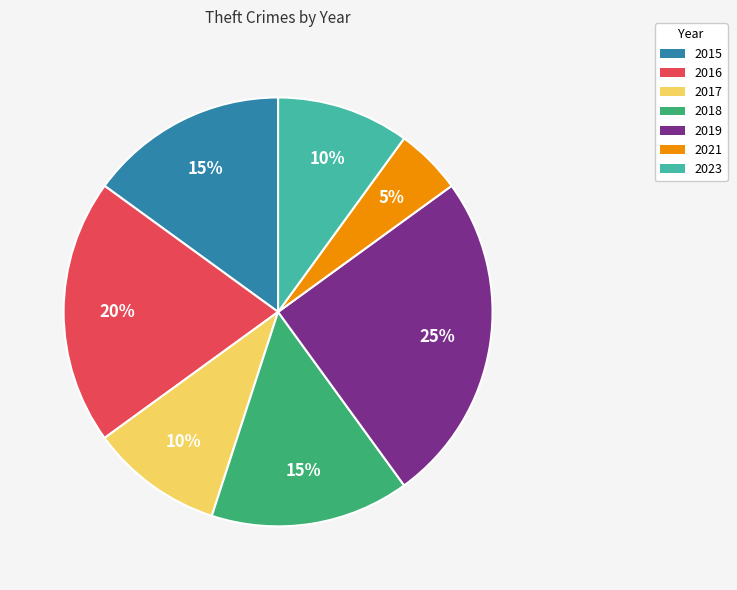

To the nearest percent, what is the difference between the 2015 and 2017 slice percentages?

5%